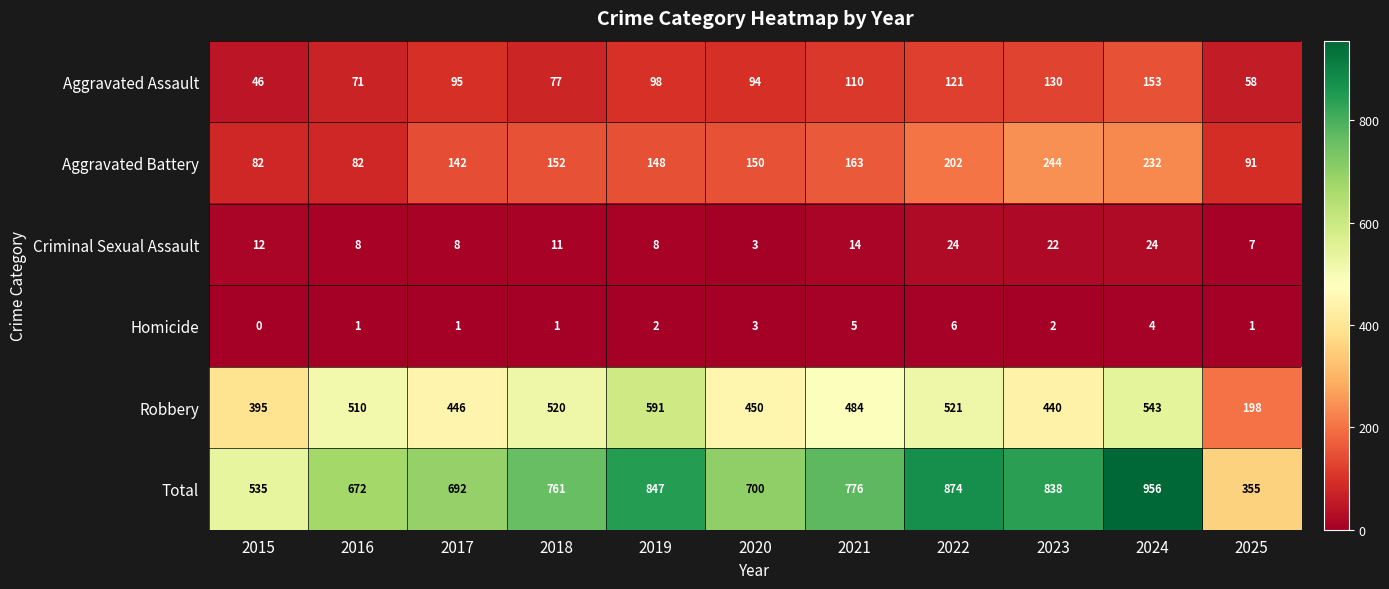

What is the difference between the maximum and minimum values in the Total series?

601